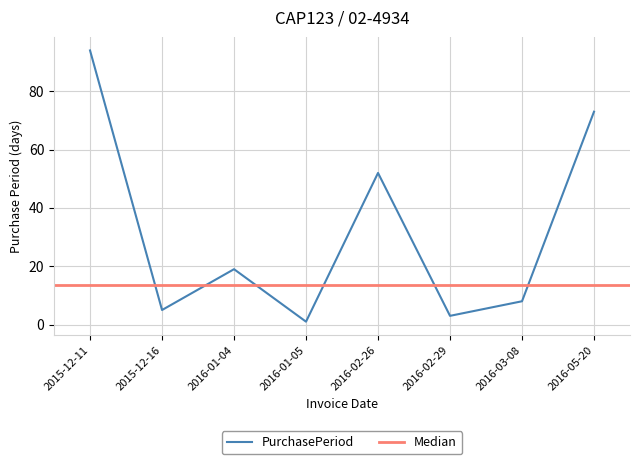

What is the label of the 8th point from the left?

2016-05-20